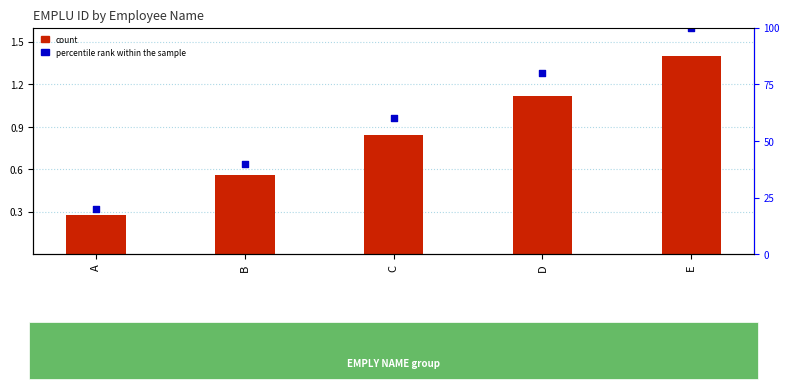

At which category is the sum across all series the highest?

E